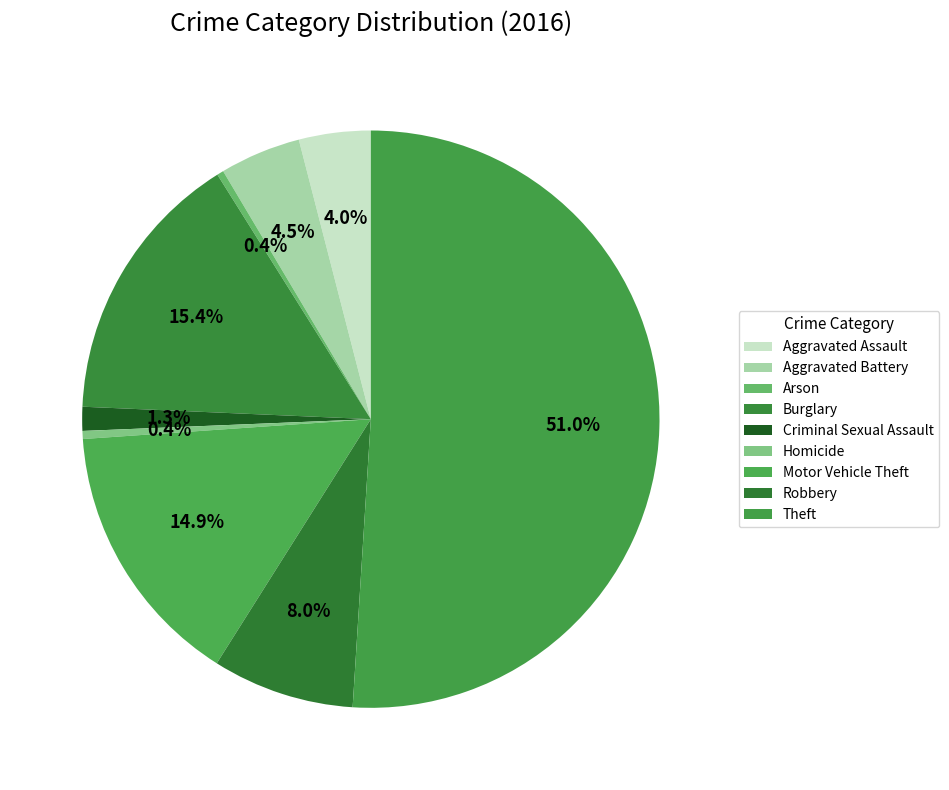

To the nearest percent, what is the combined percentage of Criminal Sexual Assault and Motor Vehicle Theft?

16%